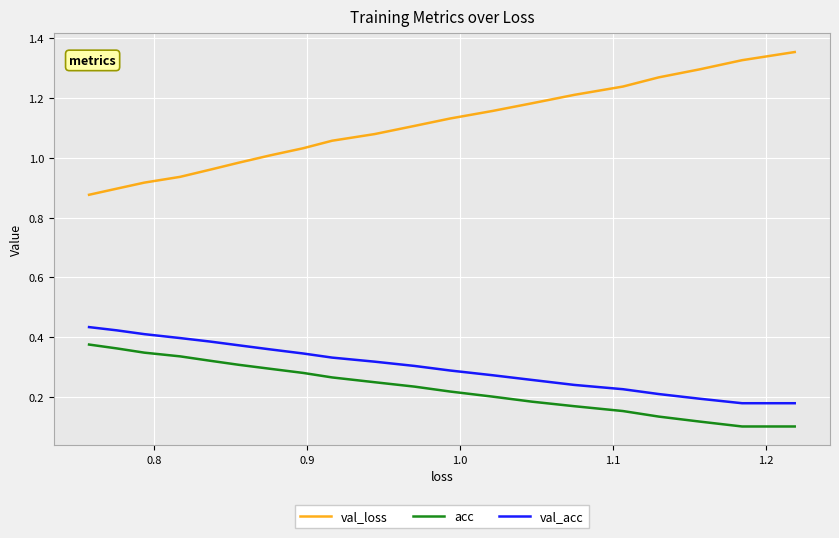

What is the average value of the acc series?

0.2